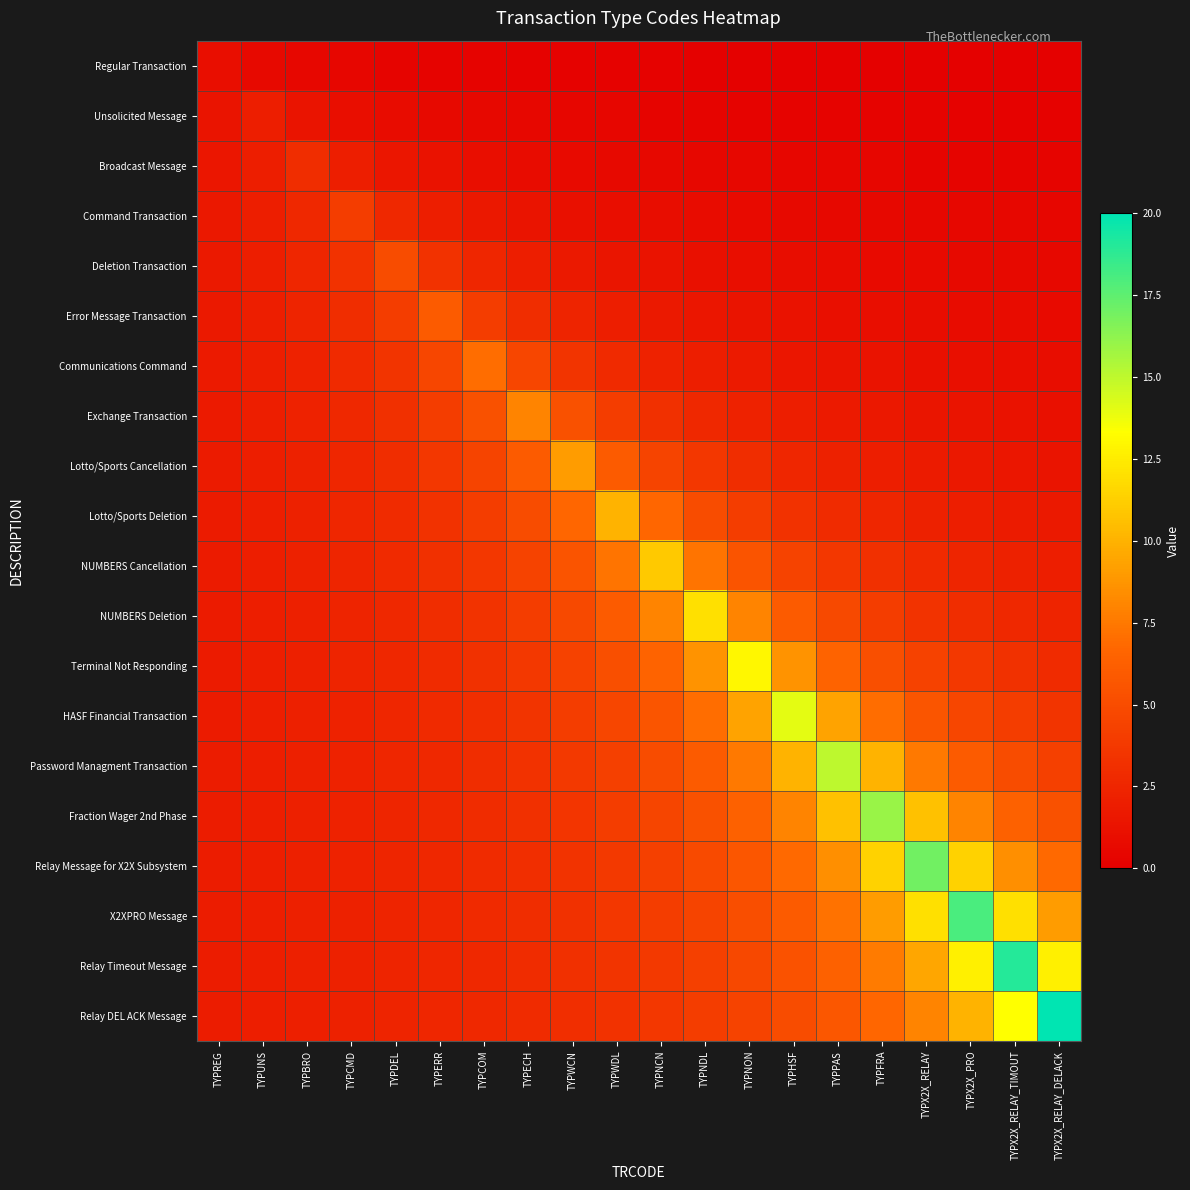

Rank the series by their maximum value, from highest to lowest.

Relay DEL ACK Message, Relay Timeout Message, X2XPRO Message, Relay Message for X2X Subsystem, Fraction Wager 2nd Phase, Password Managment Transaction, HASF Financial Transaction, Terminal Not Responding, NUMBERS Deletion, NUMBERS Cancellation, Lotto/Sports Deletion, Lotto/Sports Cancellation, Exchange Transaction, Communications Command, Error Message Transaction, Deletion Transaction, Command Transaction, Broadcast Message, Unsolicited Message, Regular Transaction